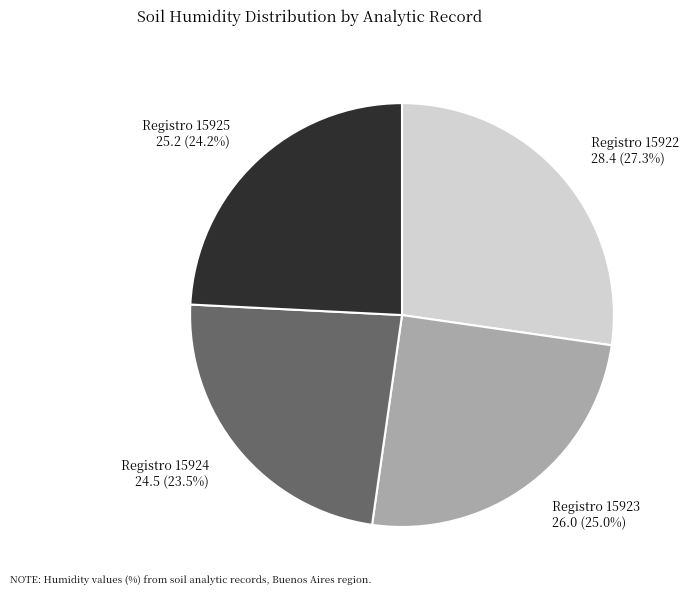

How many slices are in this pie chart?

4